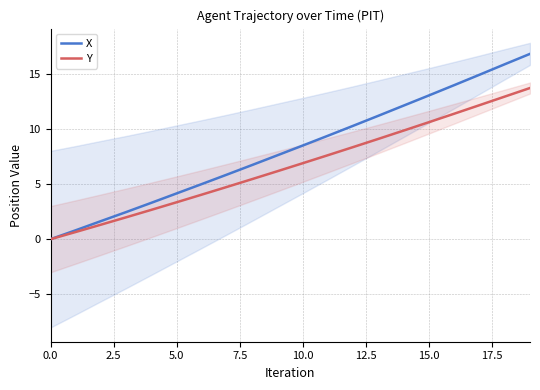

True or false: X has a value of 4.1 at 15.0.

False